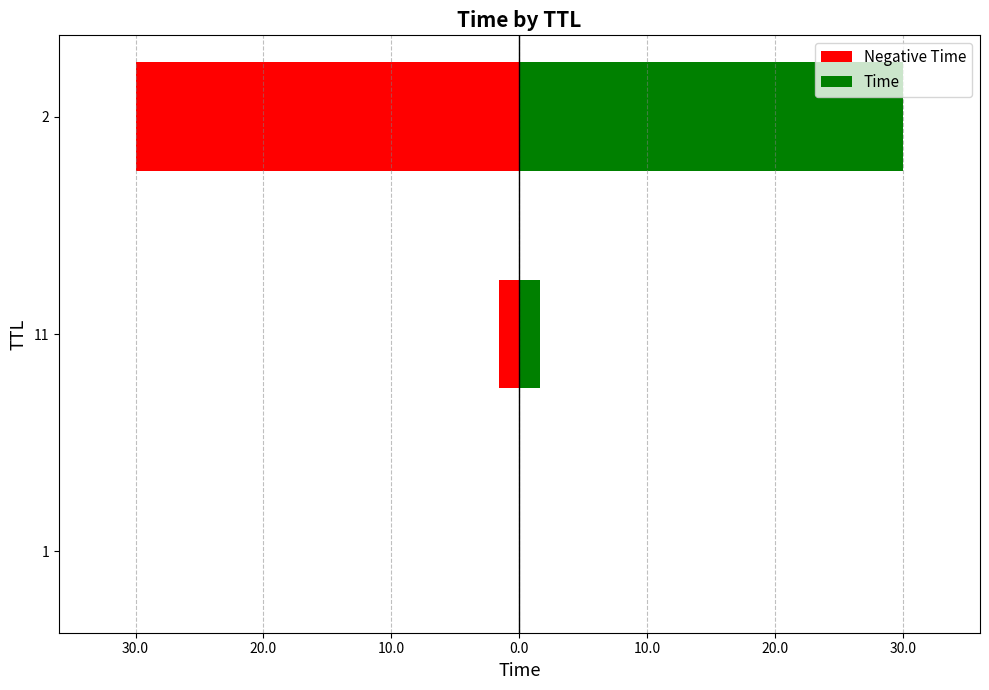

How many bars are there in total?

6